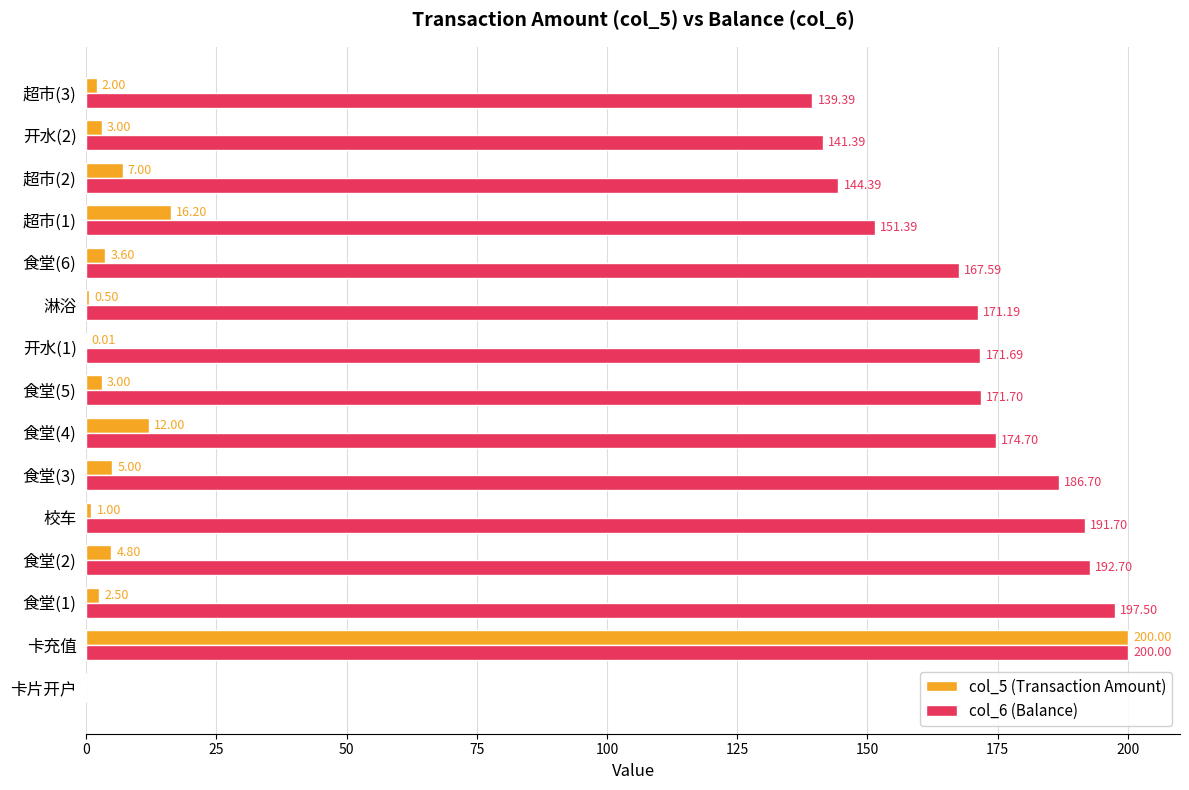

What is the sum of all col_5 (Transaction Amount) values?

260.6